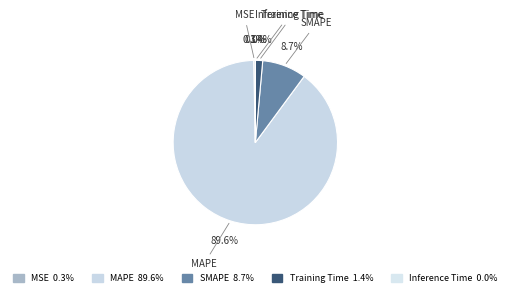

To the nearest percent, what is the combined percentage of MSE and SMAPE?

9%